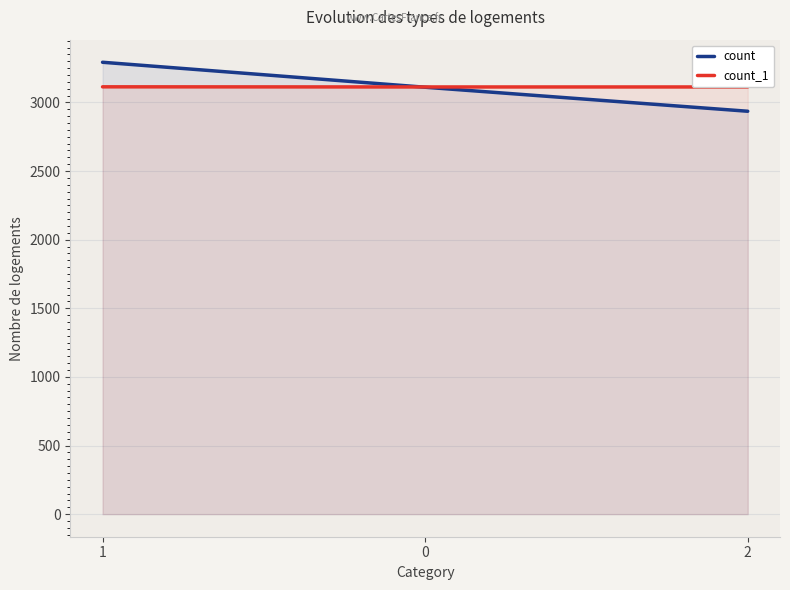

What is the minimum value for count_1?

3113